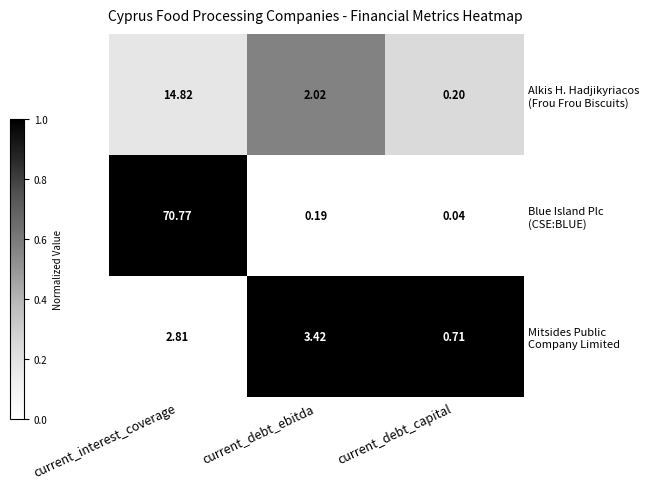

Which label corresponds to the smallest value in the chart?

current_debt_capital